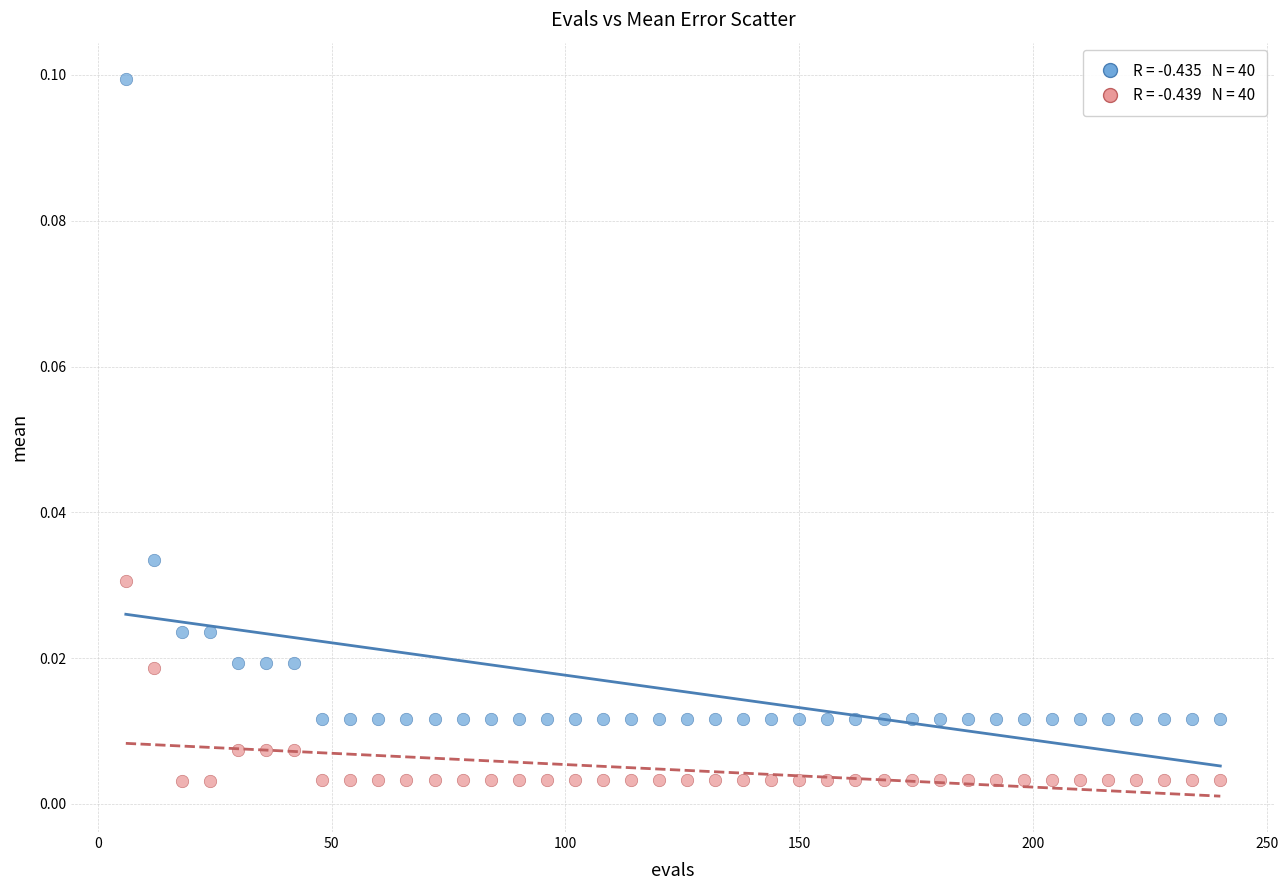

Across all data points, what is the range of X values (max minus min)?

234.0